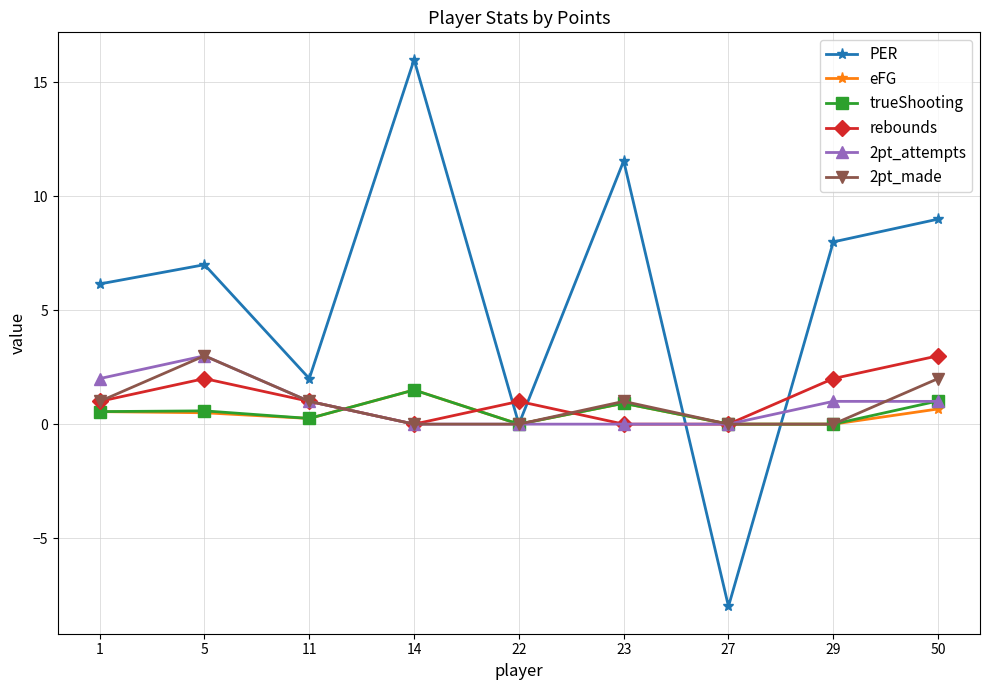

At which category is the sum across all series the highest?

14